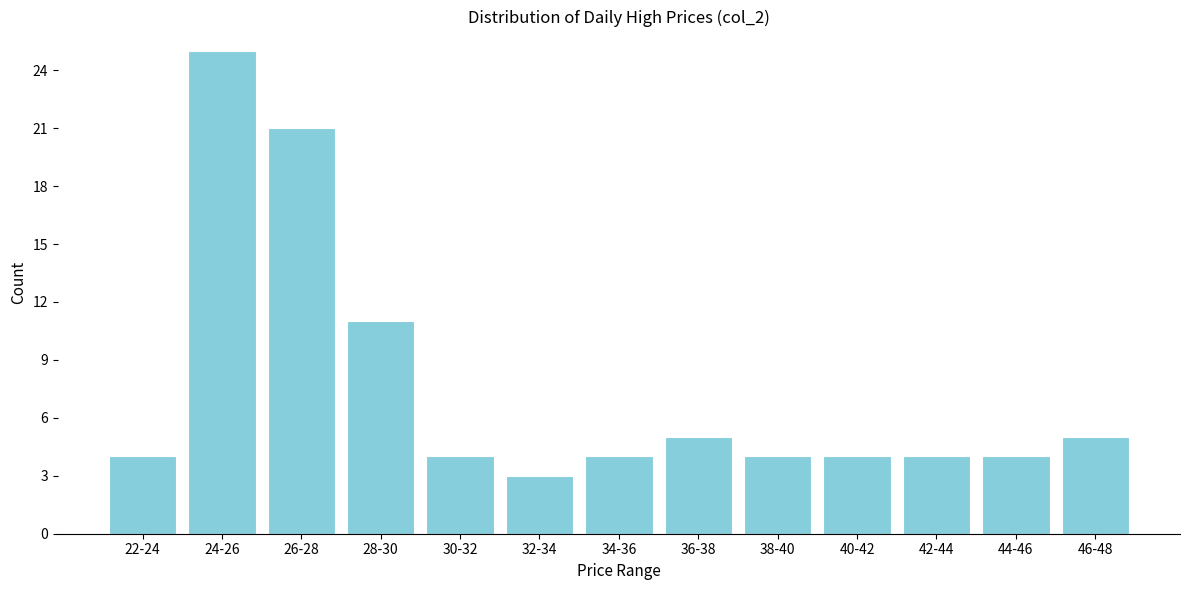

Reading left to right, what are all the values shown in this chart?

22-24=4	24-26=25	26-28=21	28-30=11	30-32=4	32-34=3	34-36=4	36-38=5	38-40=4	40-42=4	42-44=4	44-46=4	46-48=5